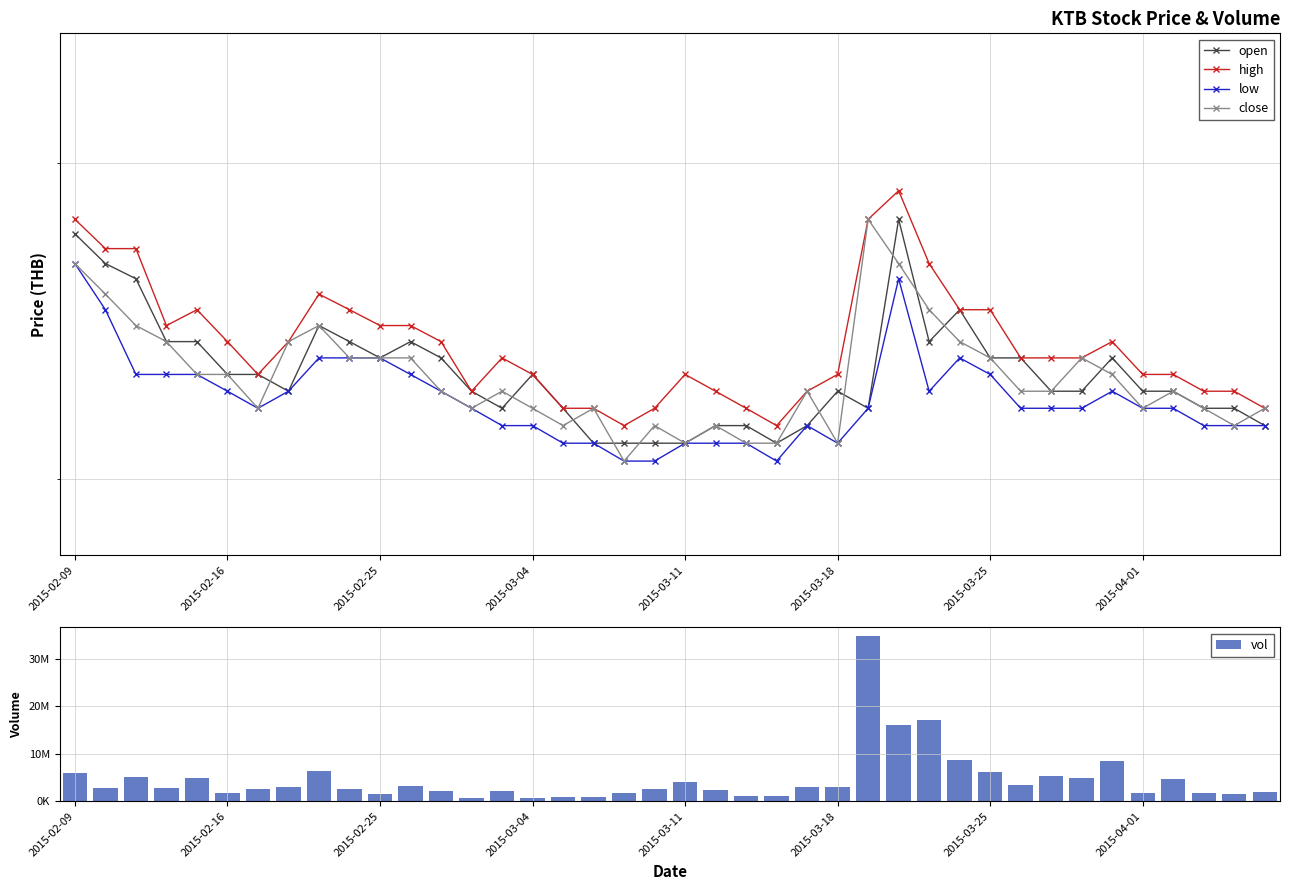

Rank the series at 33 from highest to lowest value.

vol, high, close, open, low